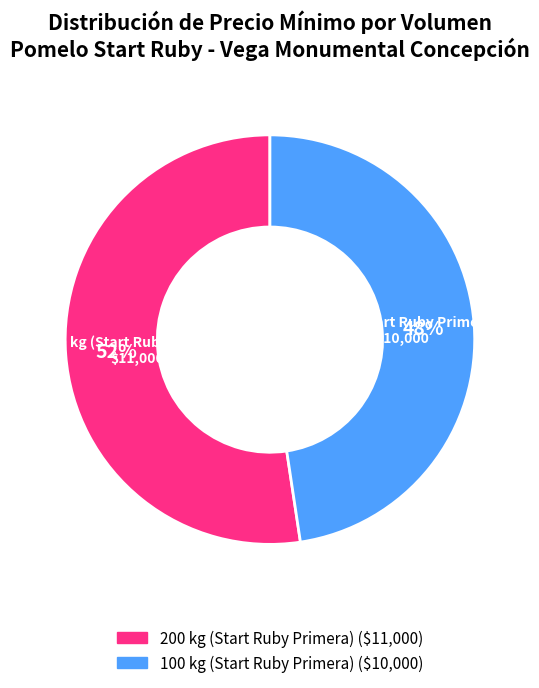

Approximately how many times larger is the value at 100 kg (Start Ruby Primera) compared to 200 kg (Start Ruby Primera)?

0.9